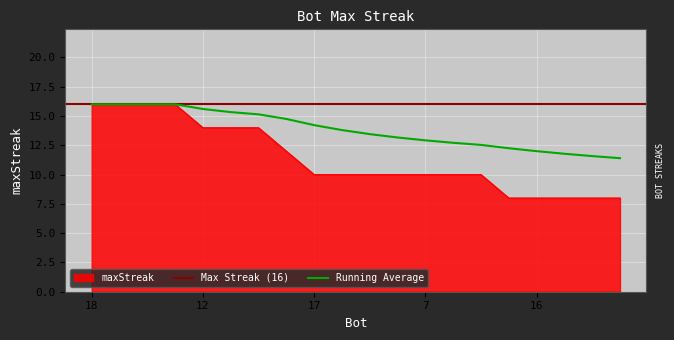

What is the change in value from 3 to 9?

-4